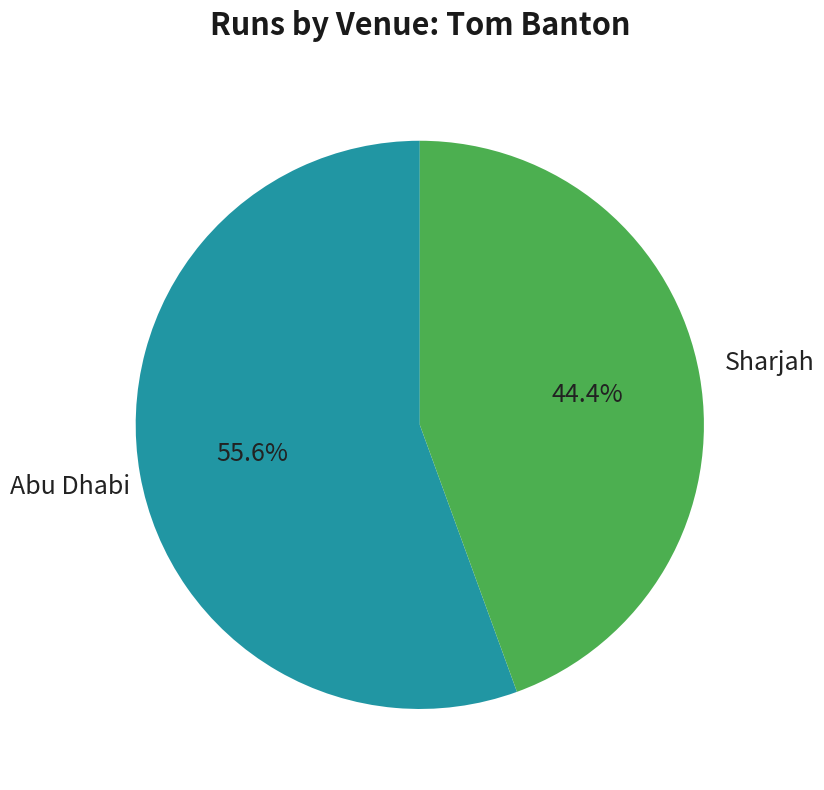

To the nearest percent, what is the difference between the Abu Dhabi and Sharjah slice percentages?

11%